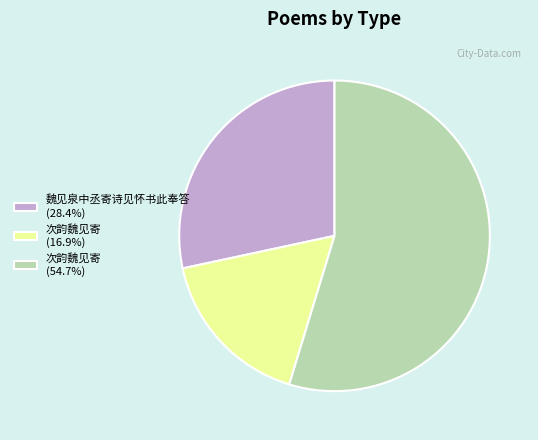

Do 次韵魏见寄 (16.9%) and 魏见泉中丞寄诗见怀书此奉答 (28.4%) together represent more than half of the pie?

No